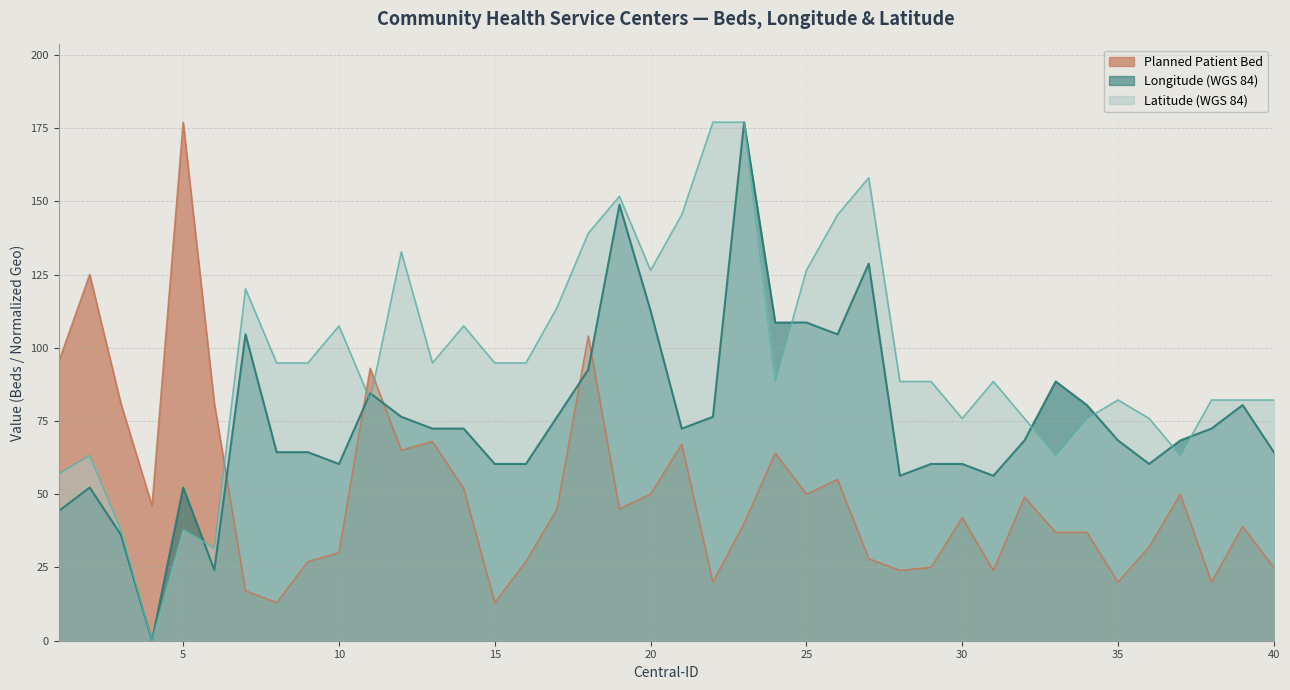

What is the approximate value of Latitude (WGS 84) at 16?

94.8